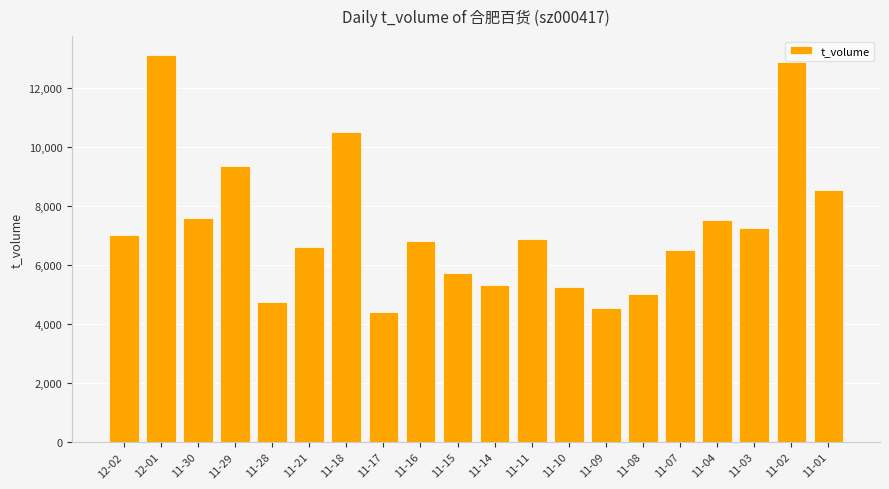

How many distinct data groups are displayed?

1